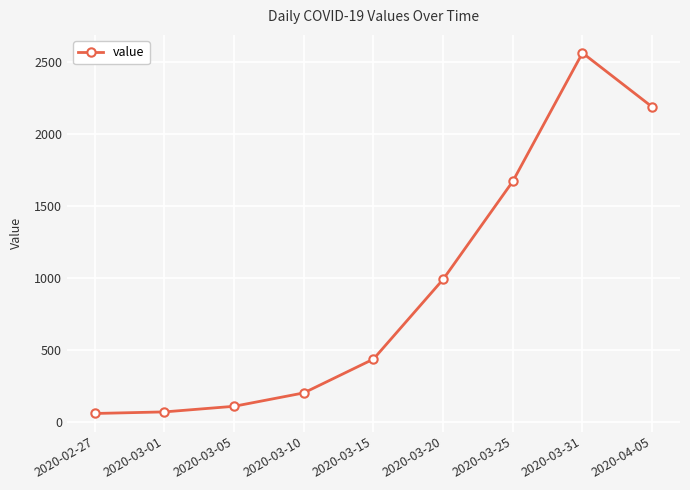

What is the label of the 5th point from the right?

2020-03-15